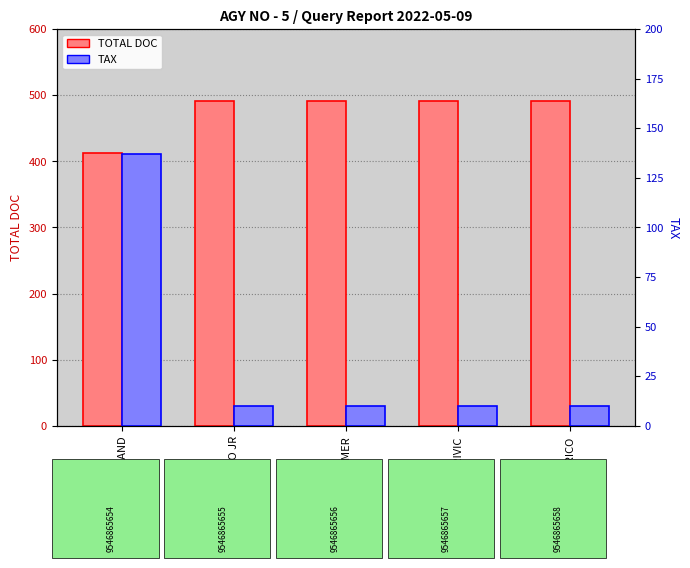

How many bars are there in total?

10